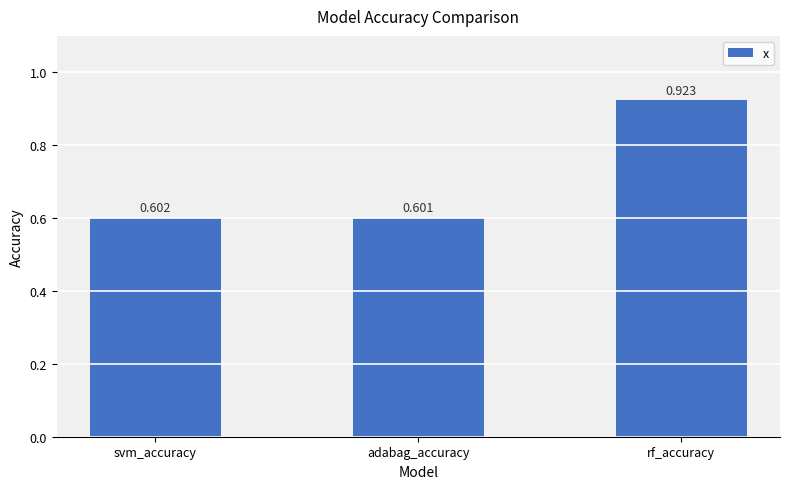

What is the difference between the maximum and minimum values?

0.3